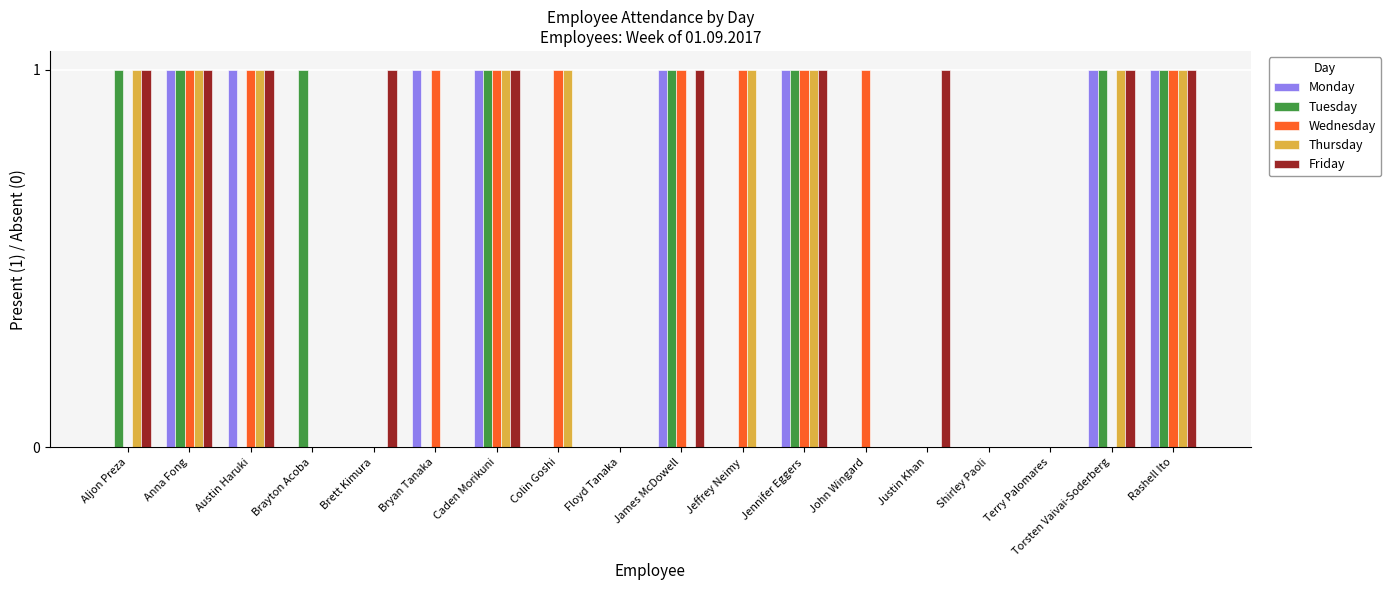

What is the approximate value of Thursday at Jennifer Eggers?

1